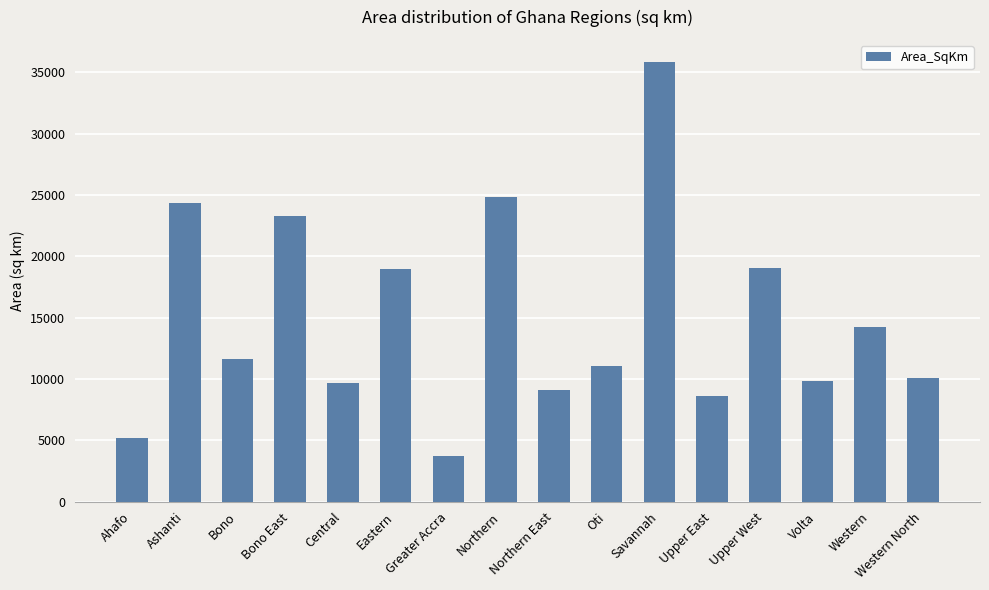

Between Bono East and Northern East, which is larger?

Bono East